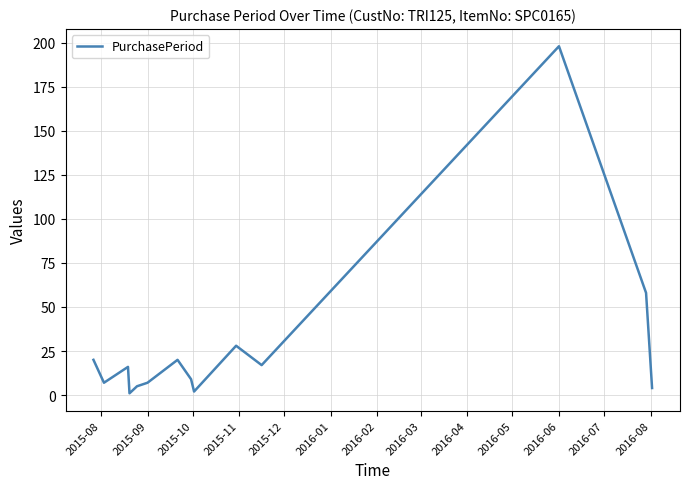

Reading left to right, transcribe all the data shown in this chart.

20	7	16	1	5	7	20	9	2	28	17	198	58	4